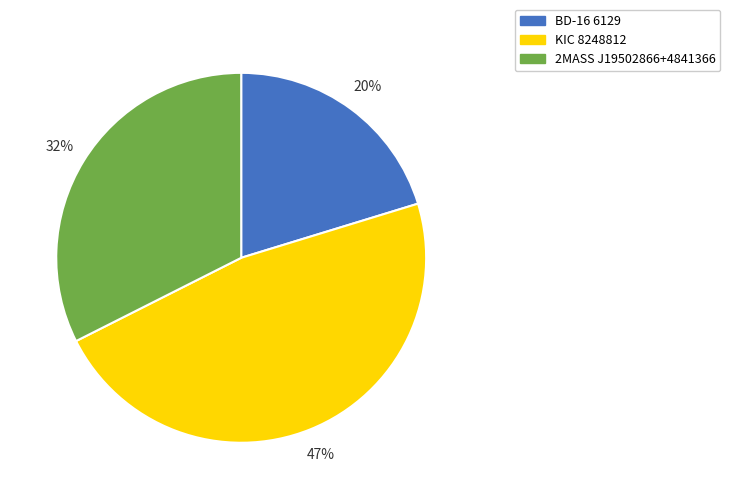

To the nearest percent, what is the difference between the BD-16 6129 and 2MASS J19502866+4841366 slice percentages?

12%